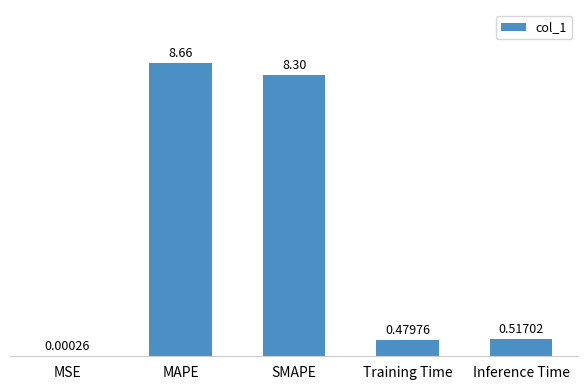

Which category has the highest value across all series?

MAPE